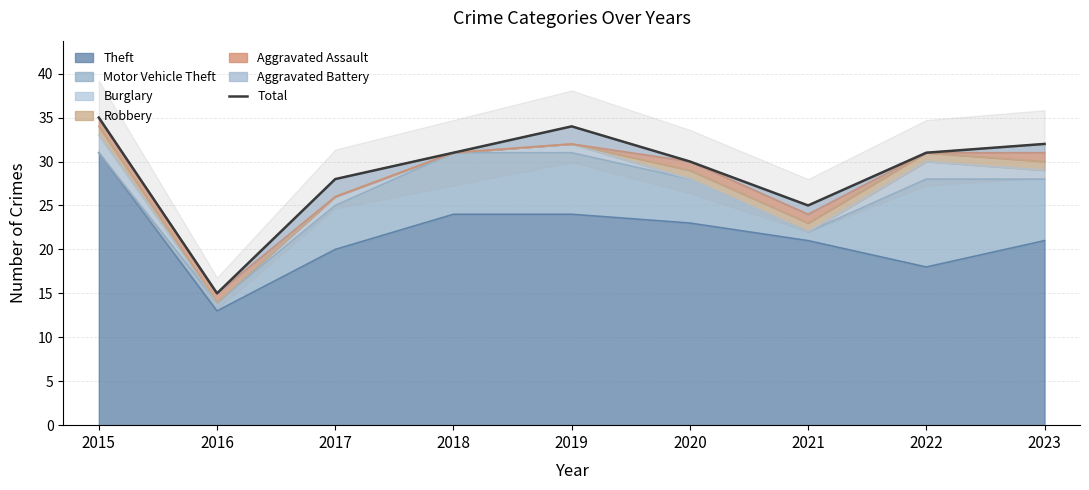

Reading left to right, transcribe all the data shown in this chart.

35	15	28	31	34	30	25	31	32